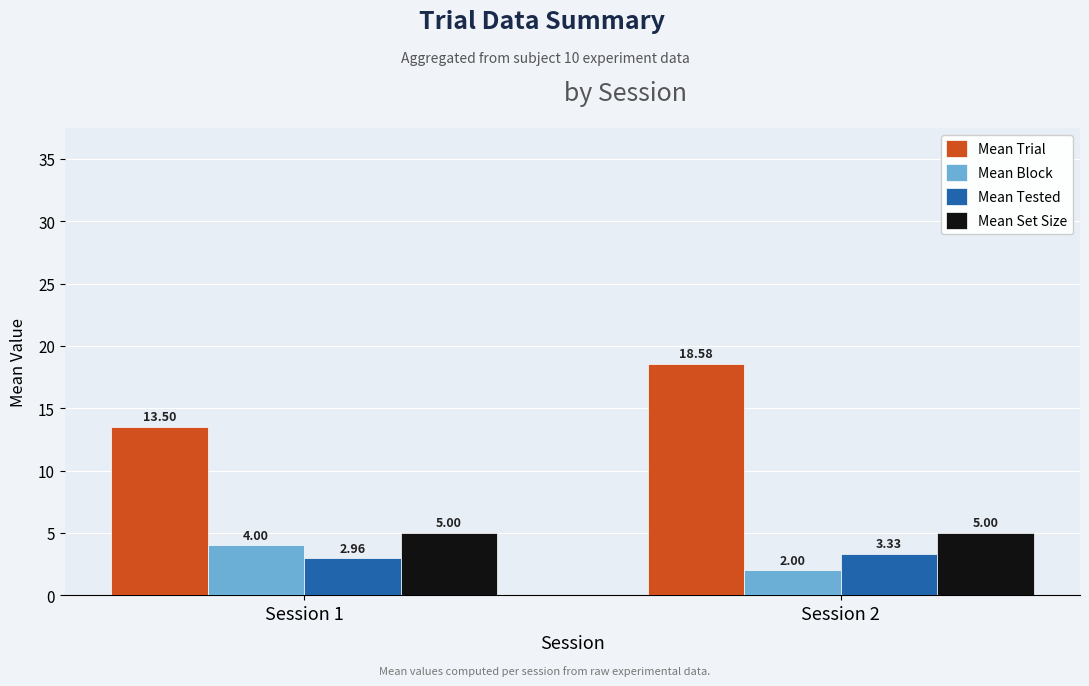

What is the sum of all Mean Tested values?

6.3